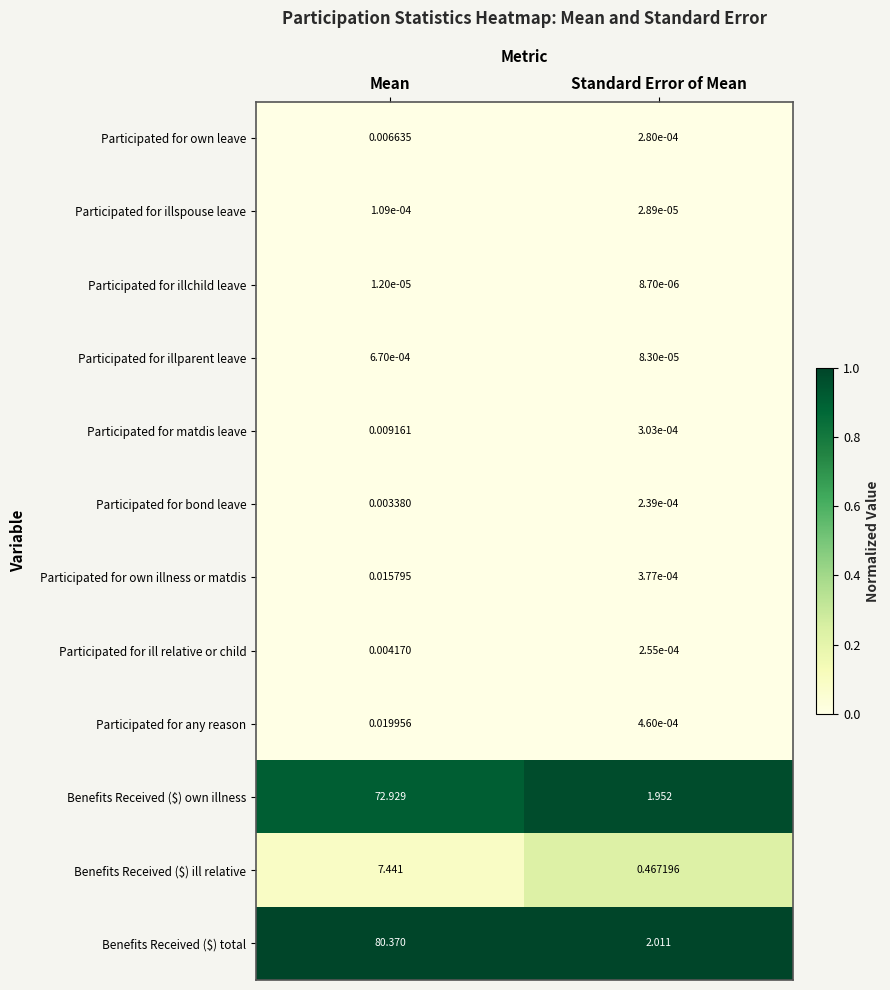

At which label does Participated for own illness or matdis reach its minimum?

Standard Error of Mean